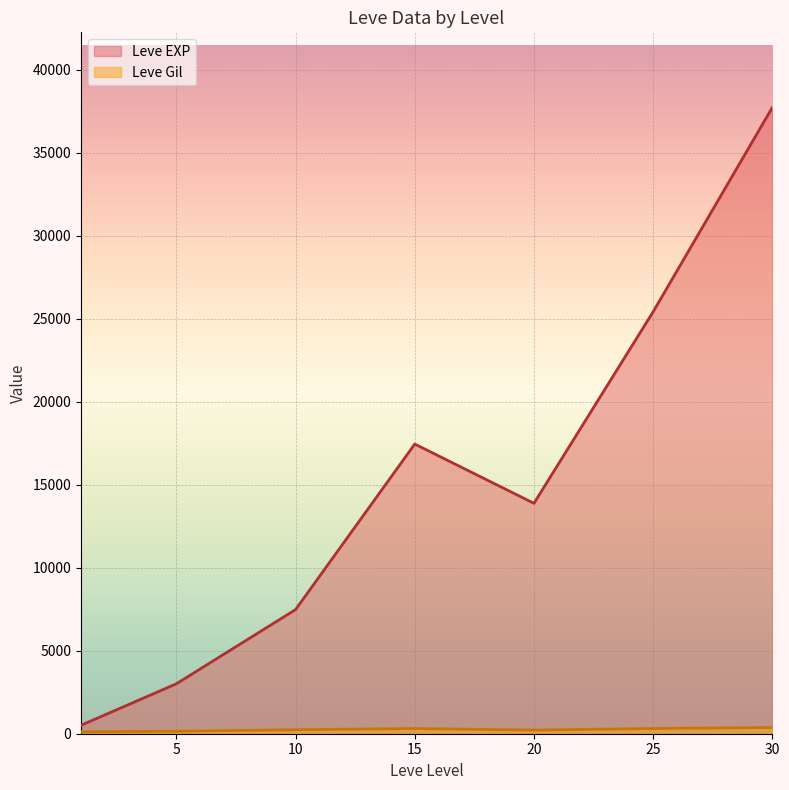

How many lines are shown in the chart?

2